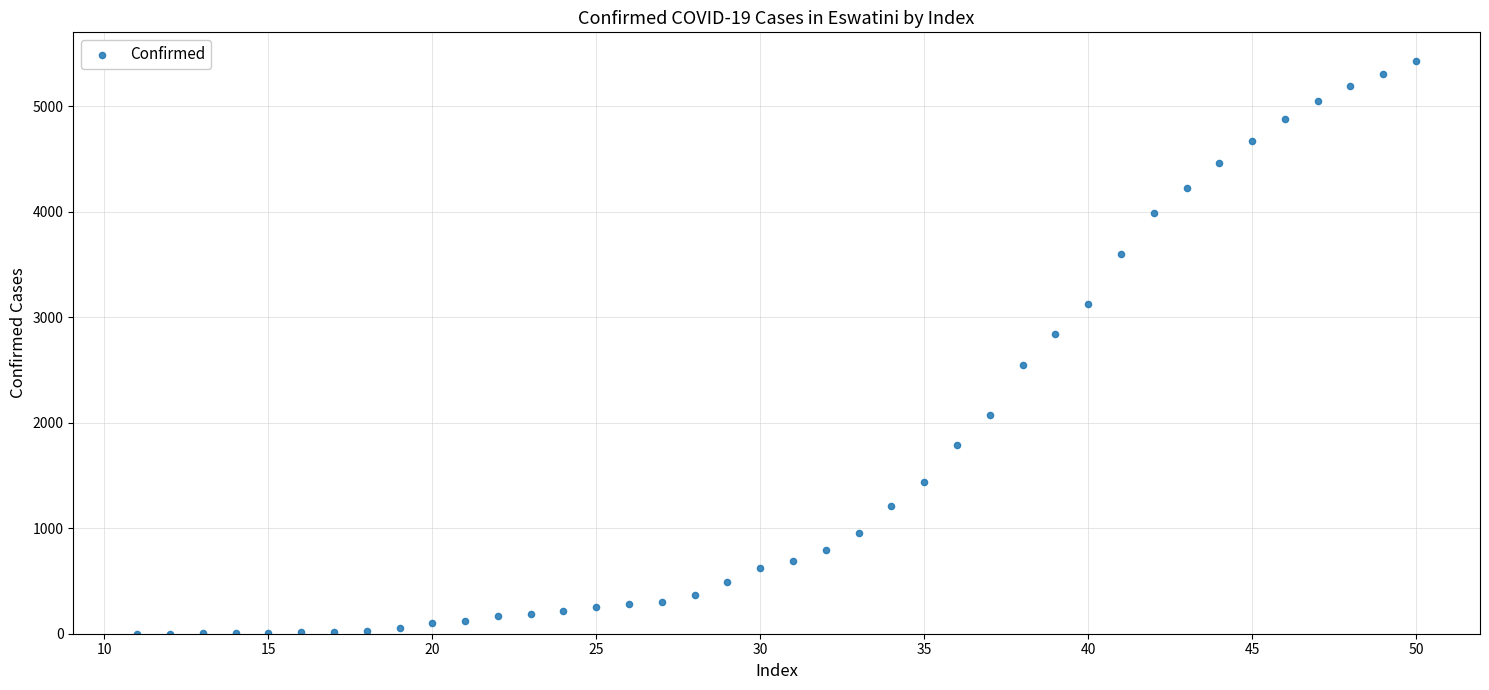

What is the range of Y values (max minus min)?

5430